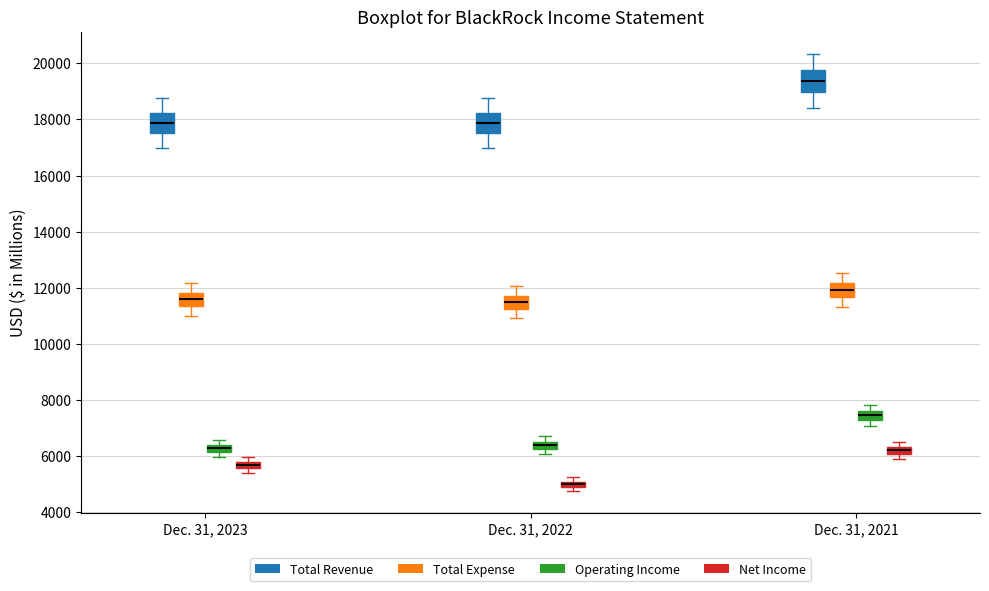

Which box's median line is the lowest?

Dec. 31, 2022 (Net Income)